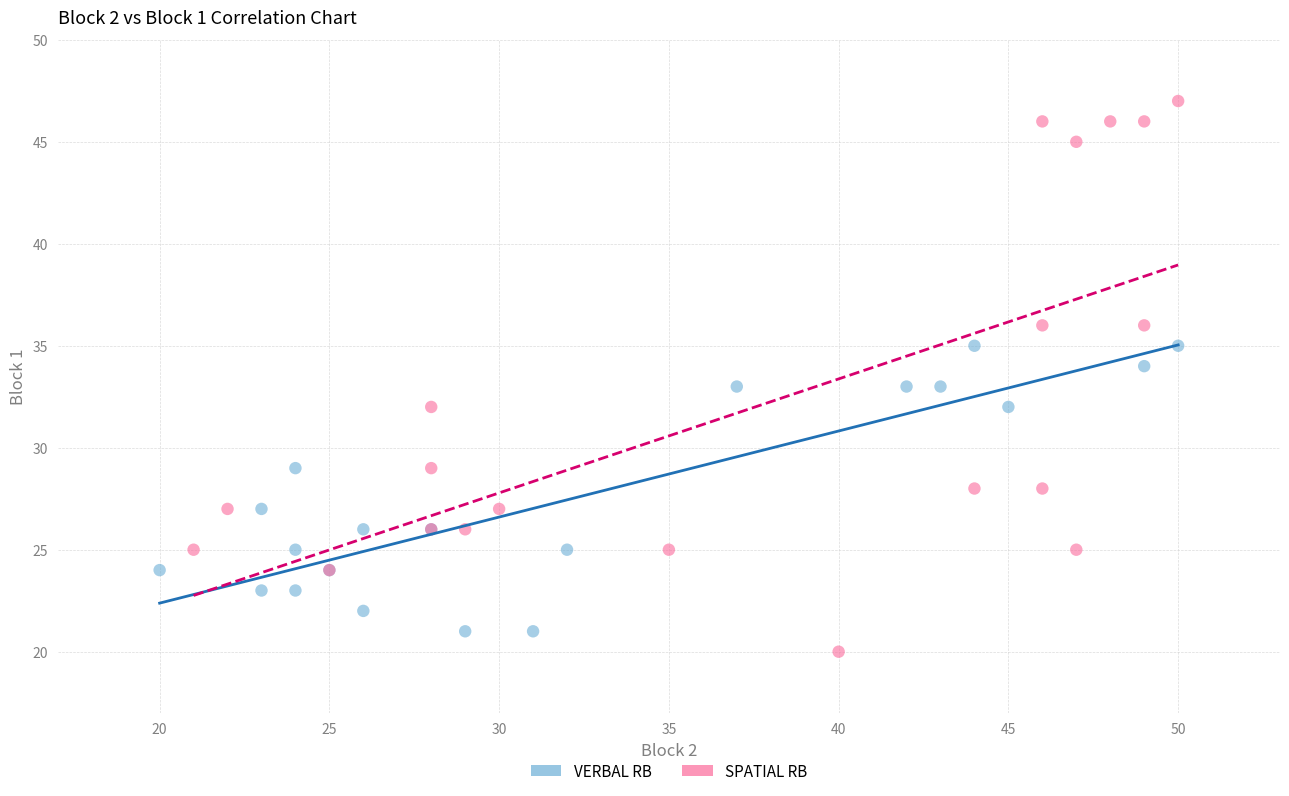

Which series has the largest Y range (max minus min)?

SPATIAL RB